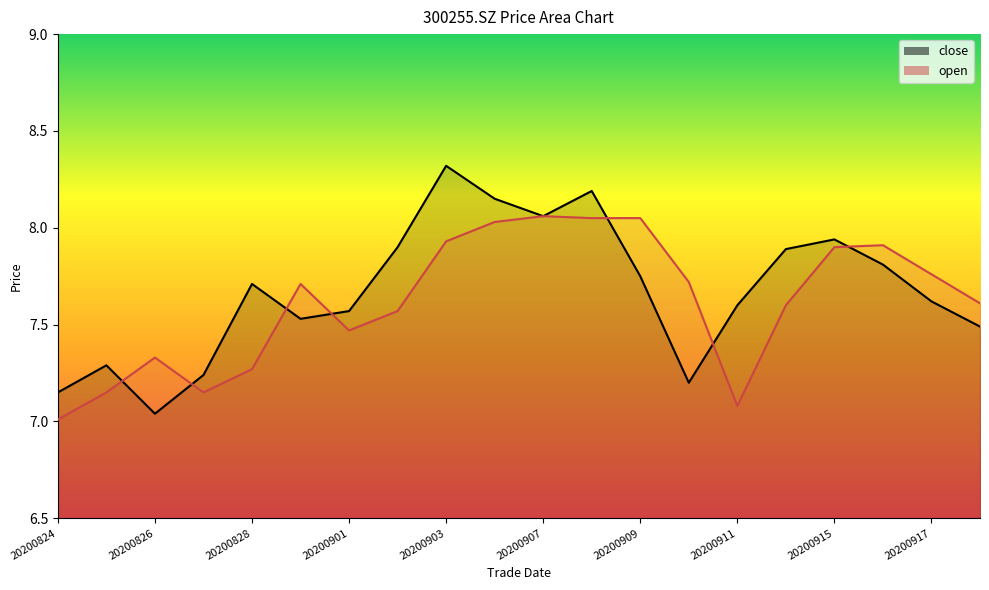

What are all the series names shown in the legend?

close, open